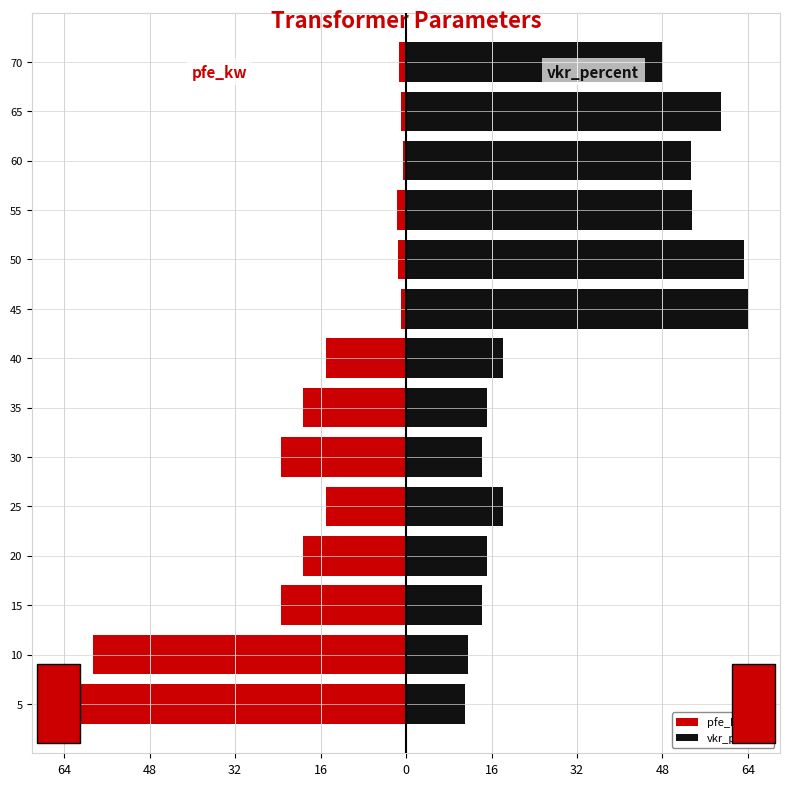

Which series changed the most between 10 and 50?

pfe_kw